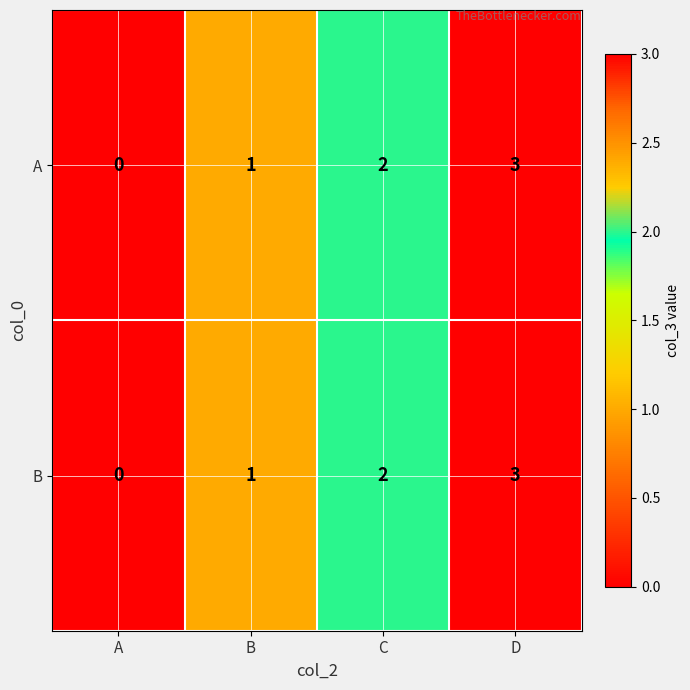

Count the B values in the range 1 to 3.

3